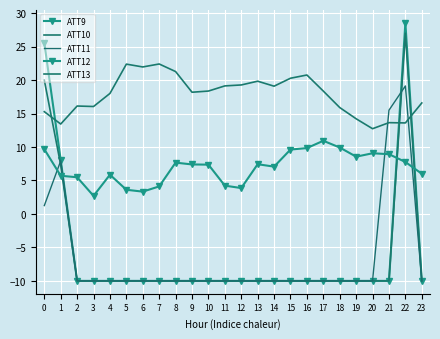

List the labels in order of ATT11 value, largest first.

22, 21, 1, 0, 2, 3, 4, 5, 6, 7, 8, 9, 10, 11, 12, 13, 14, 15, 16, 17, 18, 19, 20, 23